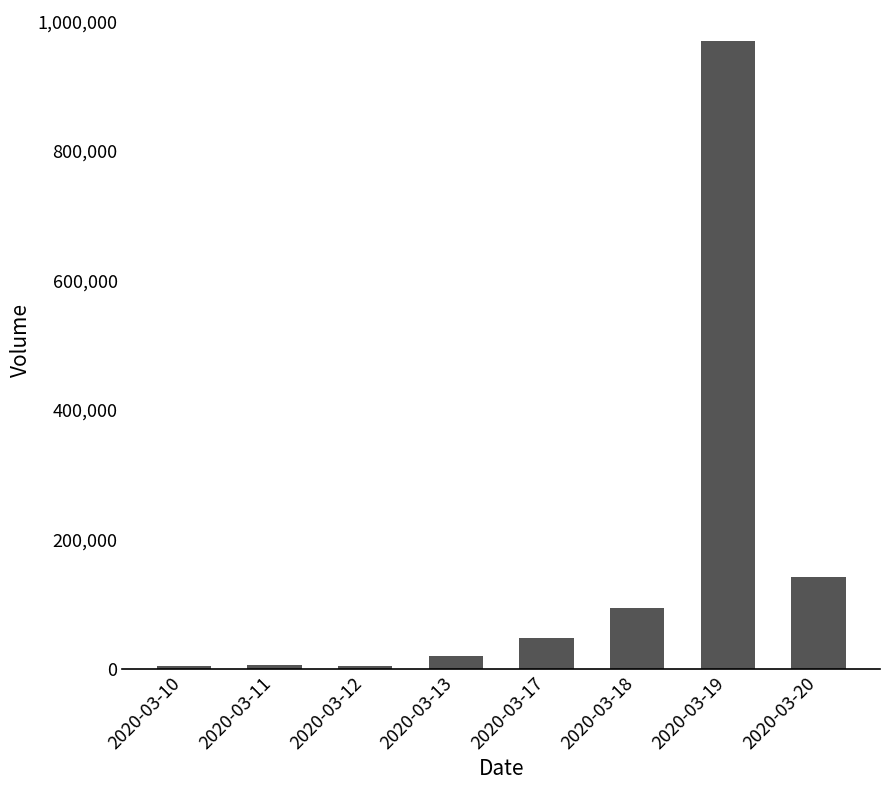

What is the greatest value displayed?

968900